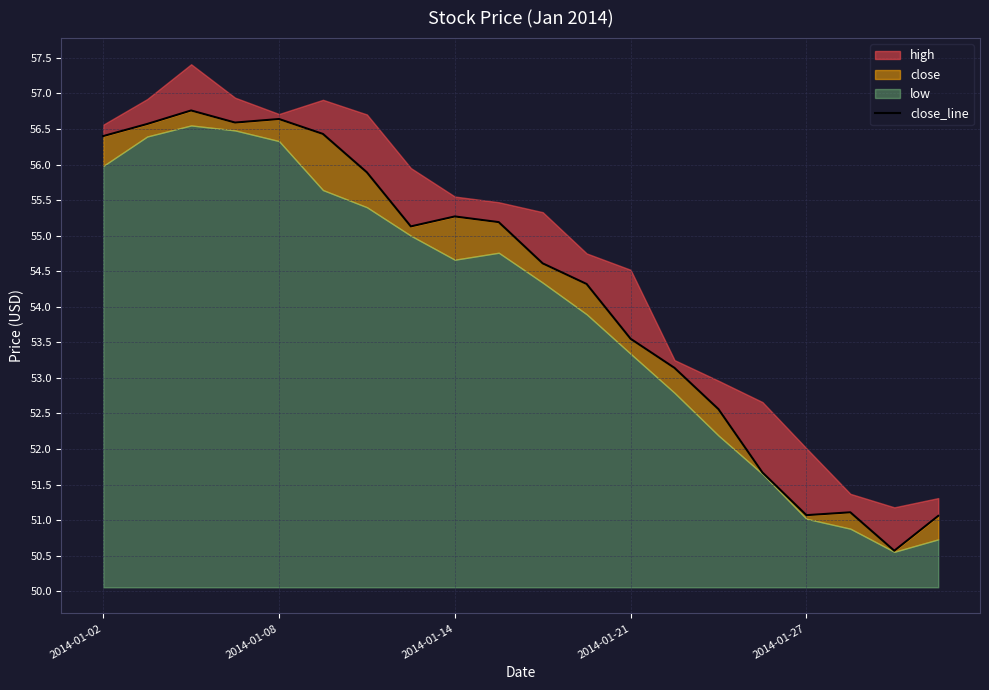

How many points are higher than both their immediate neighbors (excluding endpoints)?

4